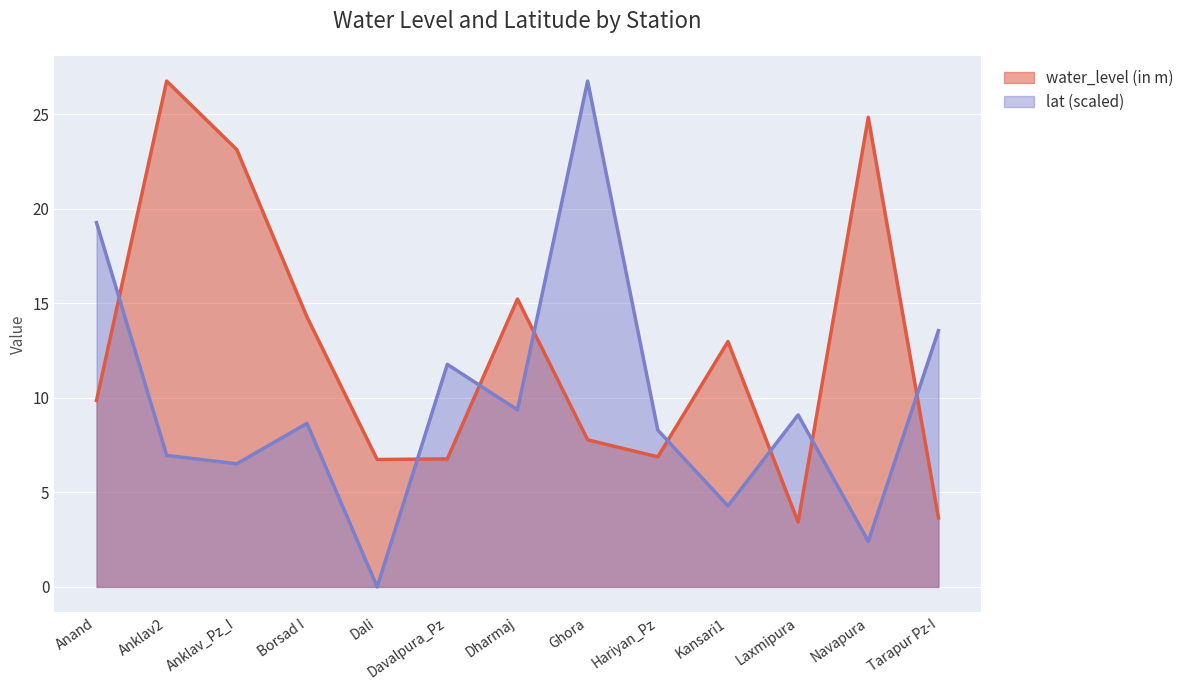

True or false: lat and water_level (in m) cross at least once.

True